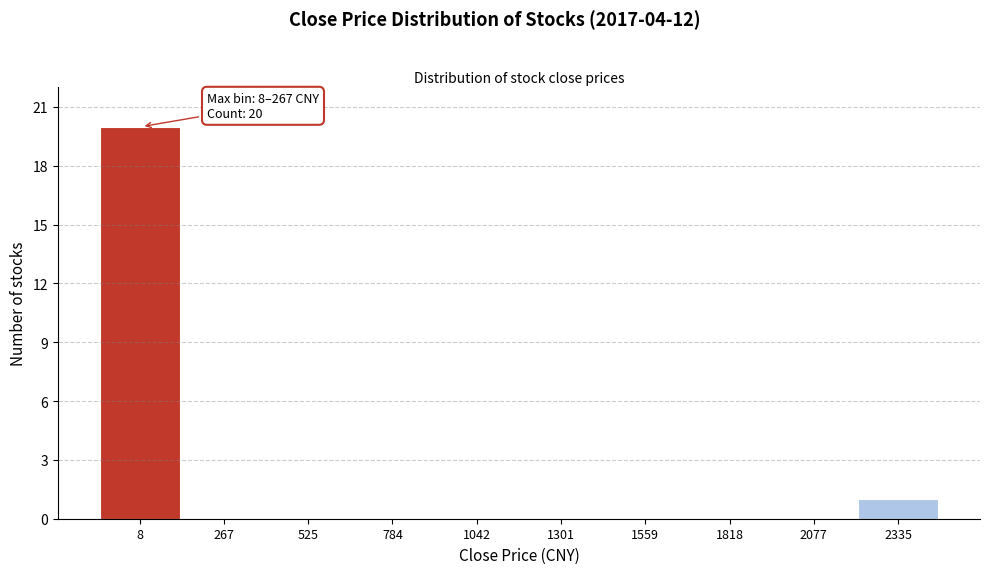

Reading right to left, transcribe all the data shown in this chart.

2335=1	2077=0	1818=0	1559=0	1301=0	1042=0	784=0	525=0	267=0	8=20